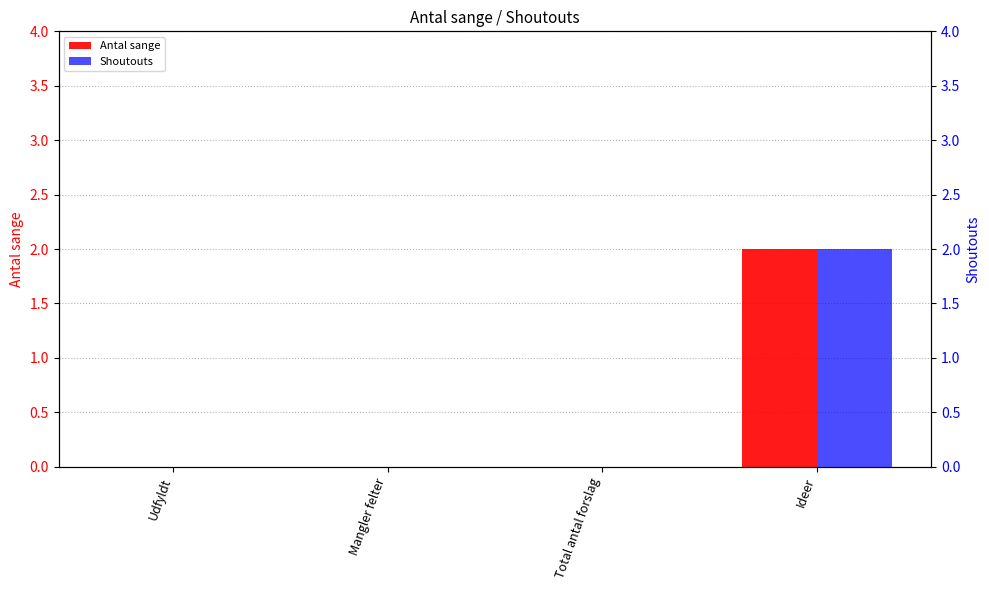

The Antal sange series shows 2 at Ideer. True or false?

True